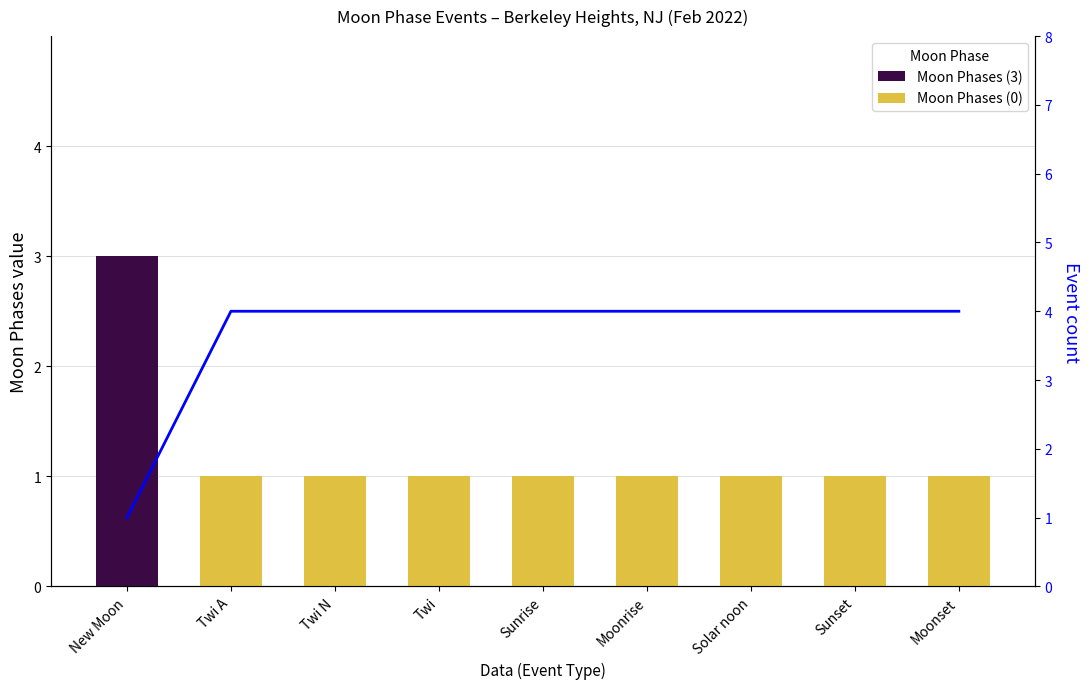

What is the label of the 5th bar from the left?

Sunrise